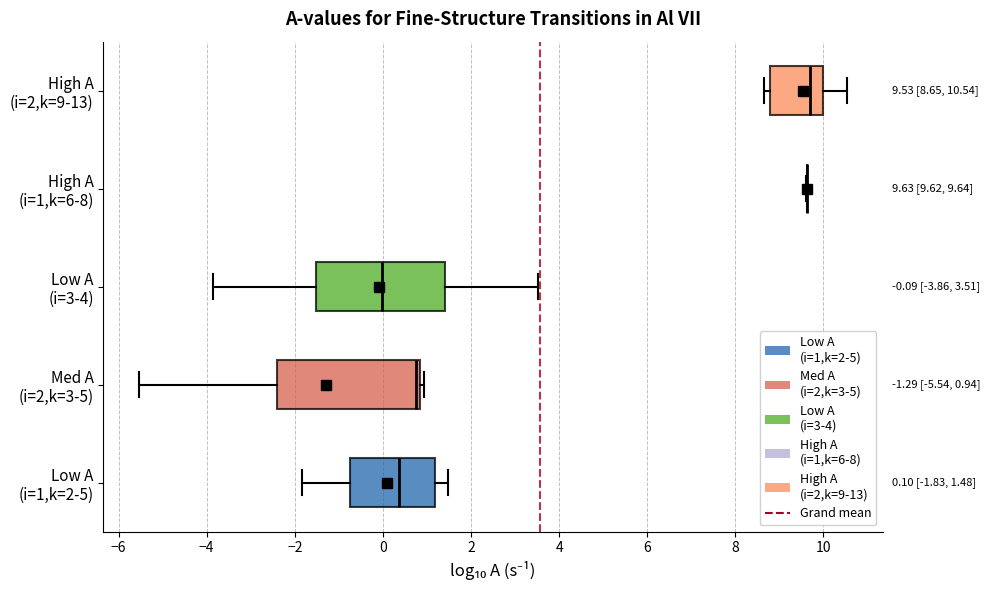

Comparing the boxes themselves (not the whiskers), which one is the widest?

Med A (i=2,k=3-5)